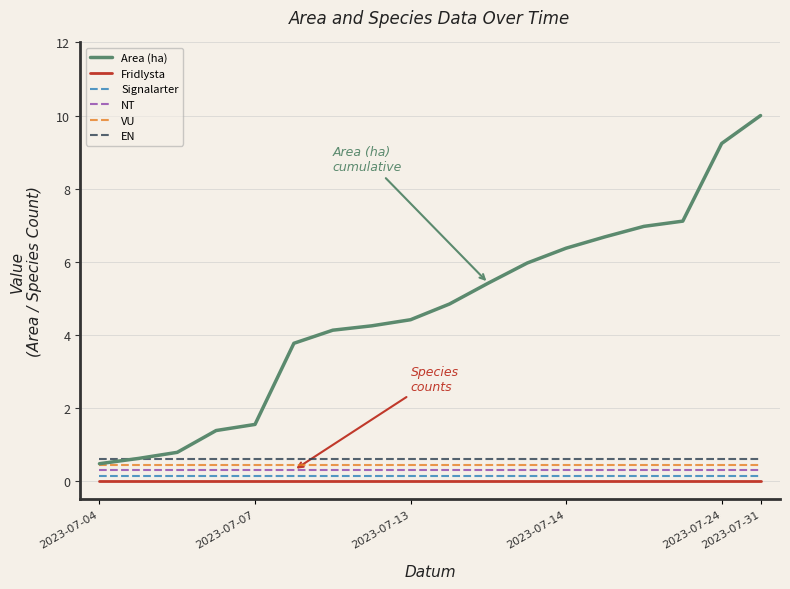

What is the maximum value for Area (ha)?

10.0